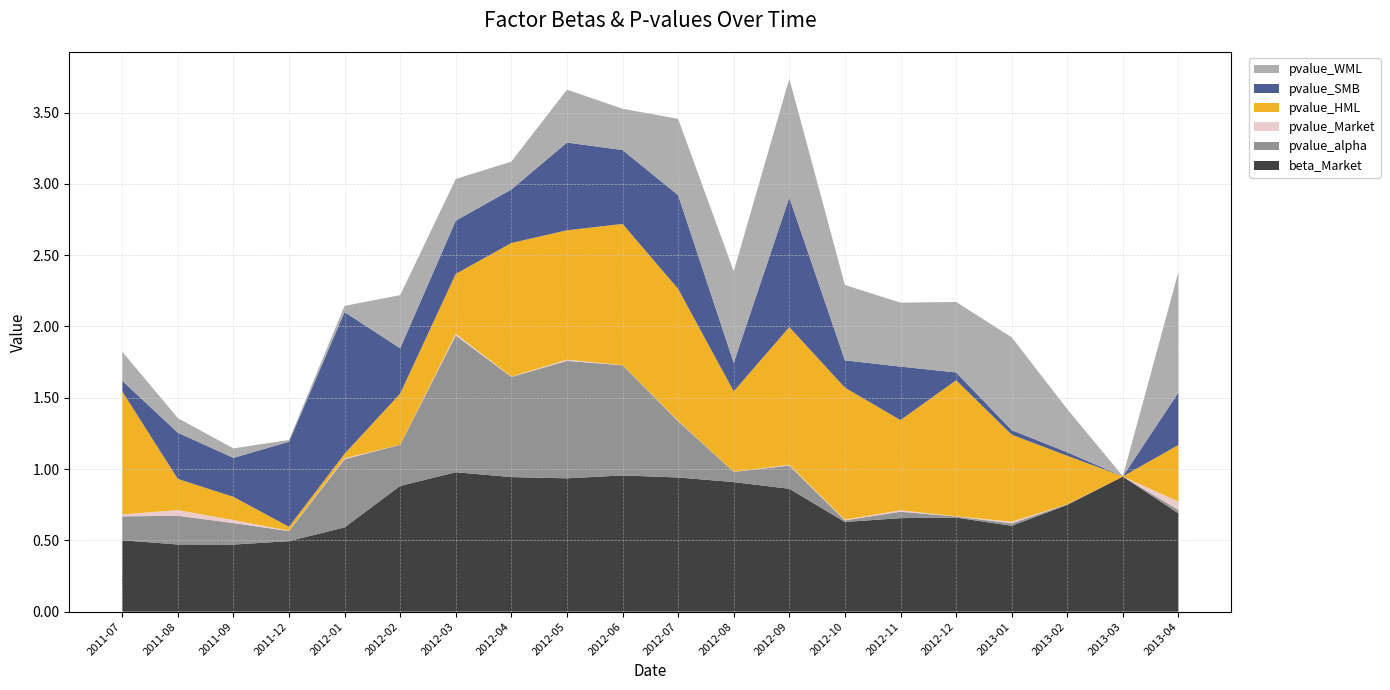

Reading left to right, extract all data points from this chart.

beta_Market: 0.5	0.5	0.5	0.5	0.6	0.9	1.0	0.9	0.9	1.0	0.9	0.9	0.9	0.6	0.7	0.7	0.6	0.7	0.9	0.7
pvalue_alpha: 0.2	0.2	0.2	0.1	0.5	0.3	1.0	0.7	0.8	0.8	0.4	0.1	0.2	0.0	0.0	0.0	0.0	0.0	0.0	0.0
pvalue_Market: 0.0	0.0	0.0	0.0	0.0	0.0	0.0	0.0	0.0	0.0	0.0	0.0	0.0	0.0	0.0	0.0	0.0	0.0	0.0	0.1
pvalue_HML: 0.9	0.2	0.2	0.0	0.0	0.4	0.4	0.9	0.9	1.0	0.9	0.6	1.0	0.9	0.6	1.0	0.6	0.3	0.0	0.4
pvalue_SMB: 0.1	0.3	0.3	0.6	1.0	0.3	0.4	0.4	0.6	0.5	0.7	0.2	0.9	0.2	0.4	0.1	0.0	0.0	0.0	0.4
pvalue_WML: 0.2	0.1	0.1	0.0	0.0	0.4	0.3	0.2	0.4	0.3	0.5	0.6	0.8	0.5	0.4	0.5	0.7	0.3	0.0	0.8